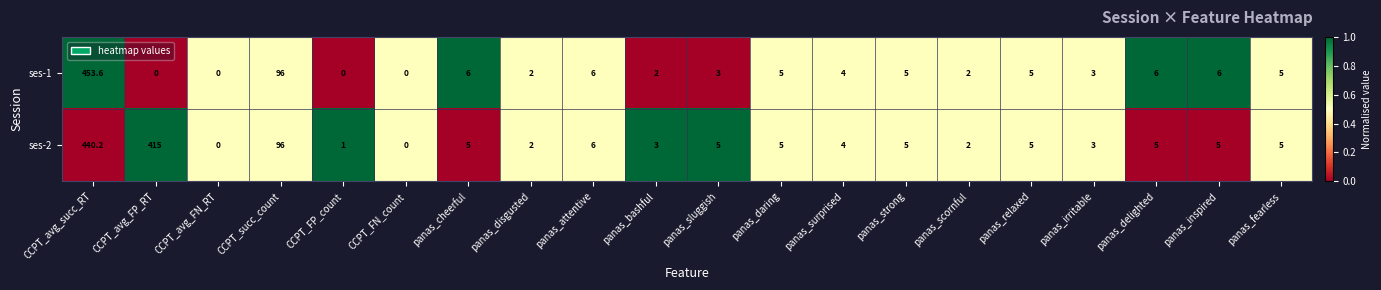

True or false: ses-1 has a value of 2.1 at panas_daring.

False